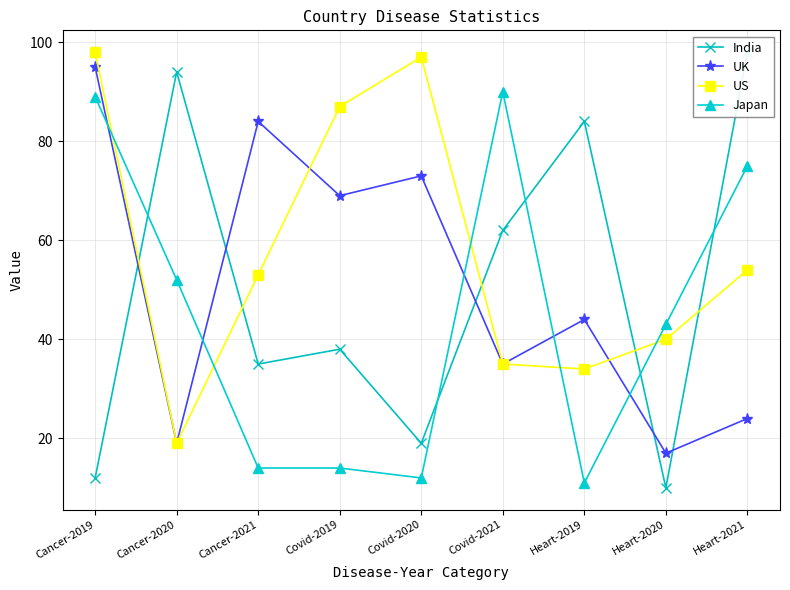

Which series has the largest total across all categories?

US